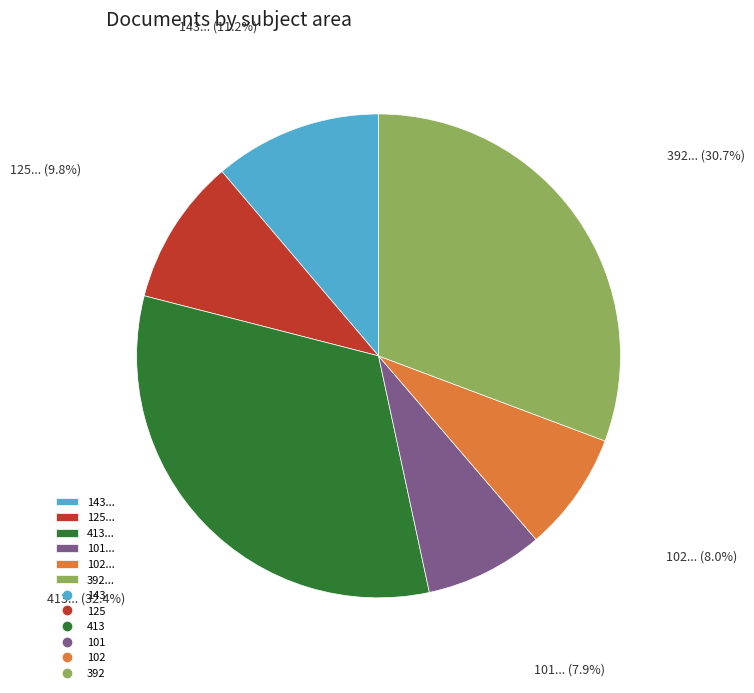

Combined, do 125... and 101... account for over 50%?

No